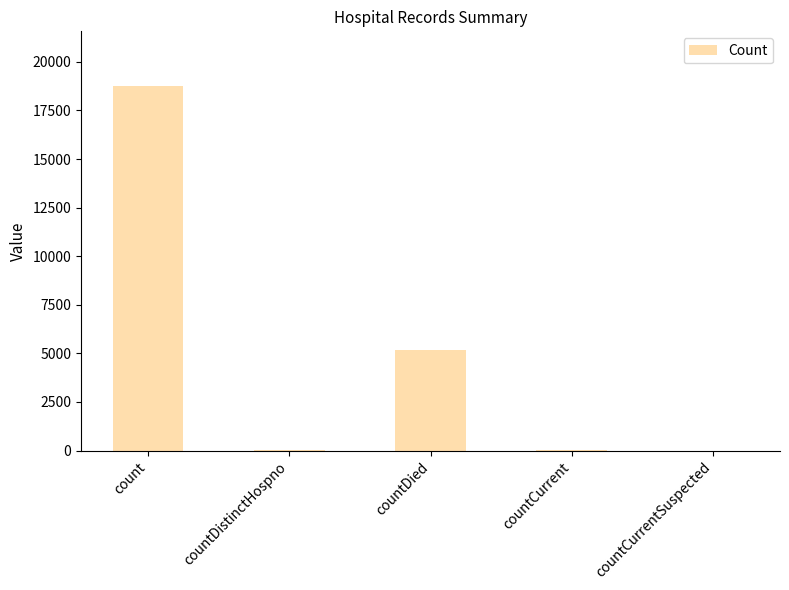

What is the sum of all values?

24019